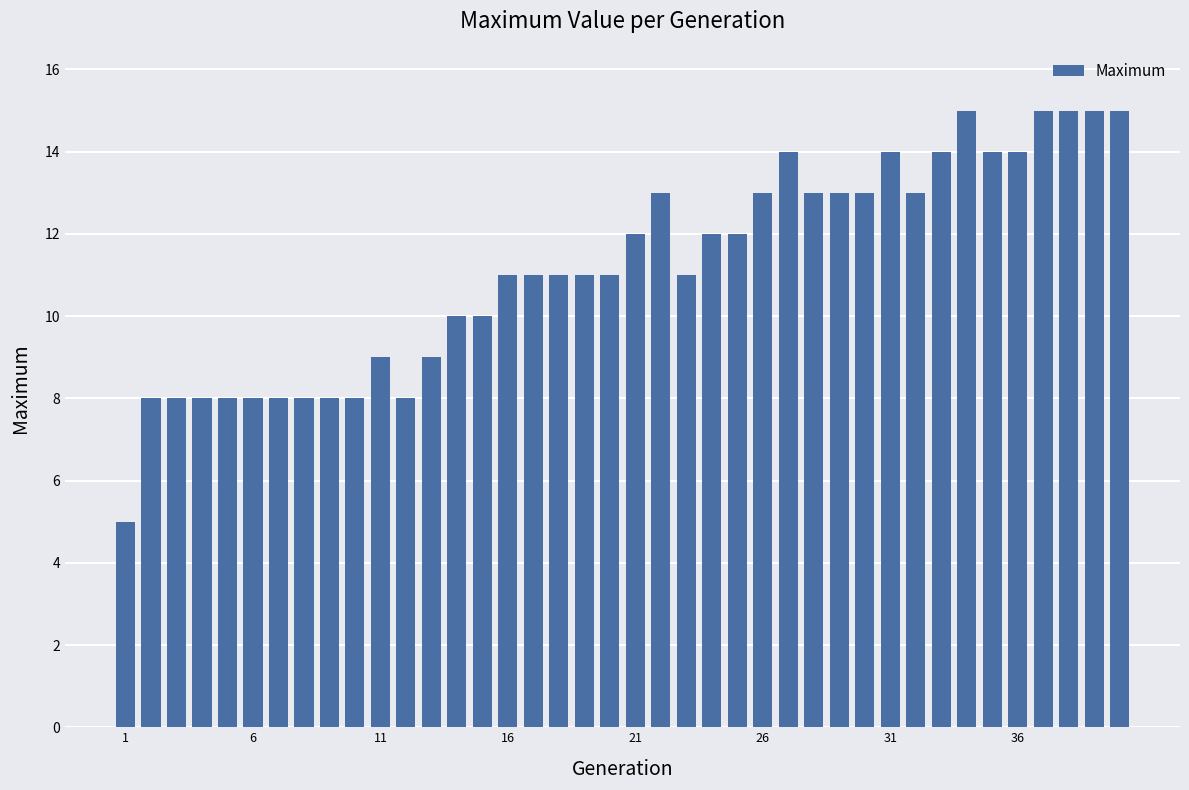

What is the value of the 32nd bar from the left?

13